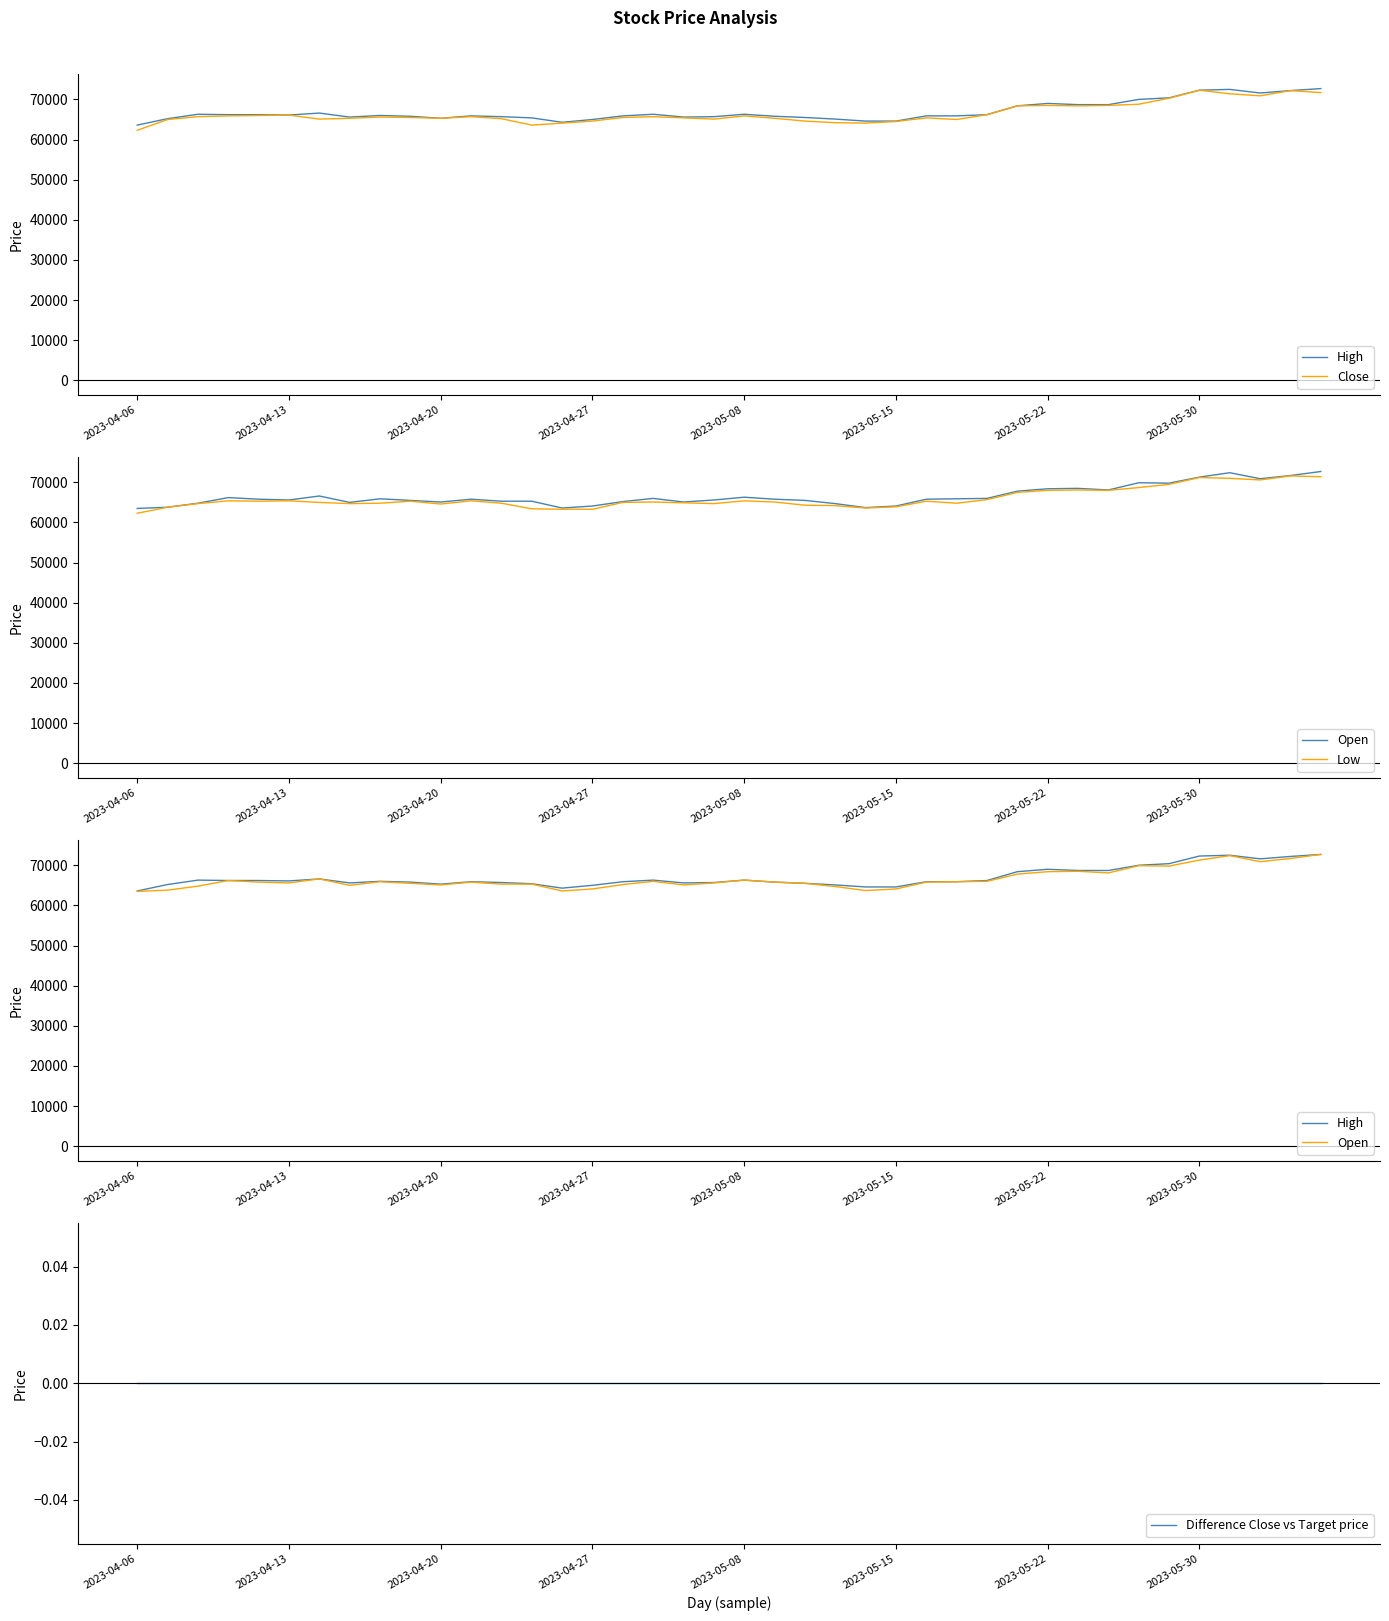

What position from the left is 29?

30